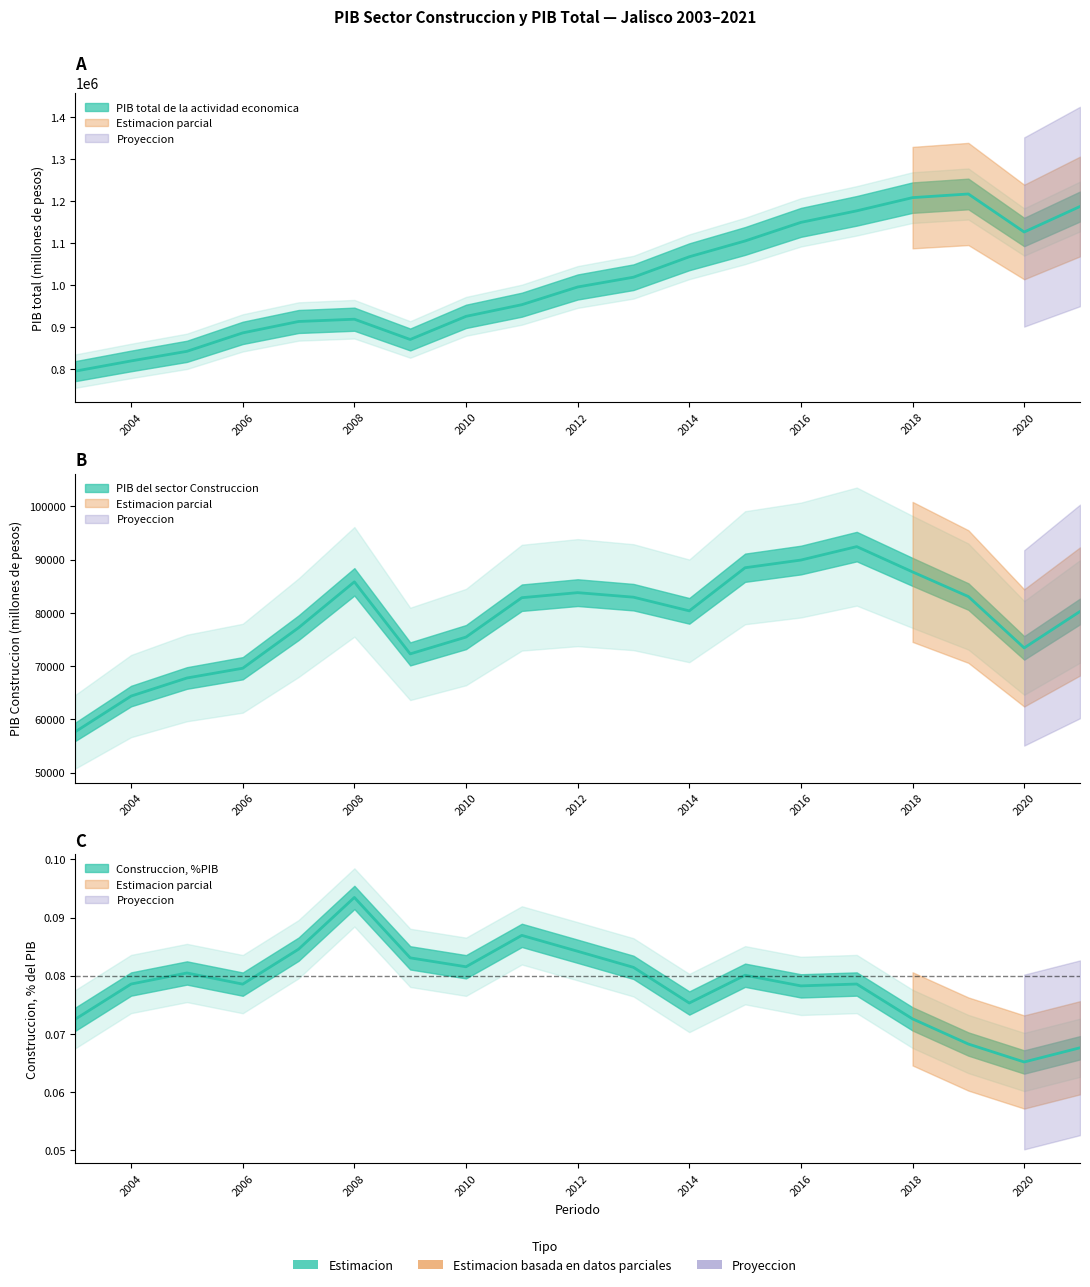

At how many categories does at least one series exceed 321216?

19